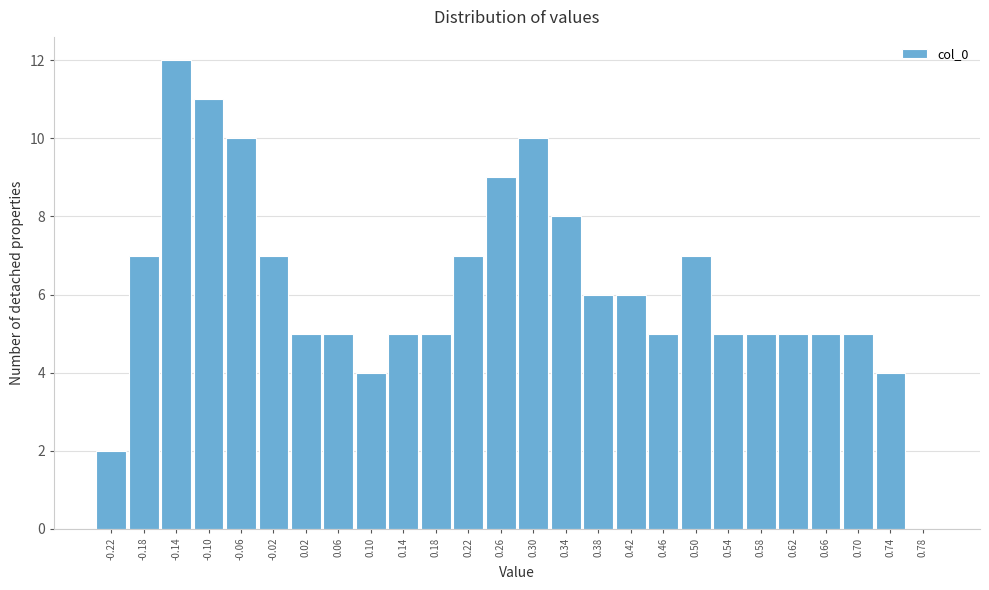

Reading left to right, list every bar in this chart as the range it spans on the x-axis followed by its height. The values are not printed on the chart, so give them approximately, as read against the axis.

-0.24 to -0.20: 2
-0.20 to -0.16: 7
-0.16 to -0.12: 12
-0.12 to -0.08: 11
-0.08 to -0.04: 10
-0.04 to 0.00: 7
0.00 to 0.04: 5
0.04 to 0.08: 5
0.08 to 0.12: 4
0.12 to 0.16: 5
0.16 to 0.20: 5
0.20 to 0.24: 7
0.24 to 0.28: 9
0.28 to 0.32: 10
0.32 to 0.36: 8
0.36 to 0.40: 6
0.40 to 0.44: 6
0.44 to 0.48: 5
0.48 to 0.52: 7
0.52 to 0.56: 5
0.56 to 0.60: 5
0.60 to 0.64: 5
0.64 to 0.68: 5
0.68 to 0.72: 5
0.72 to 0.76: 4
0.76 to 0.80: 0